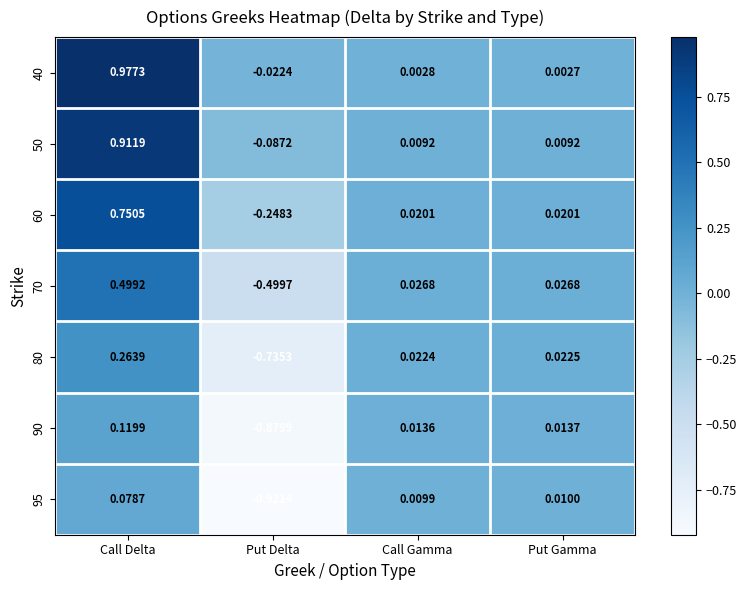

At which category is the sum across all series the highest?

Call Delta